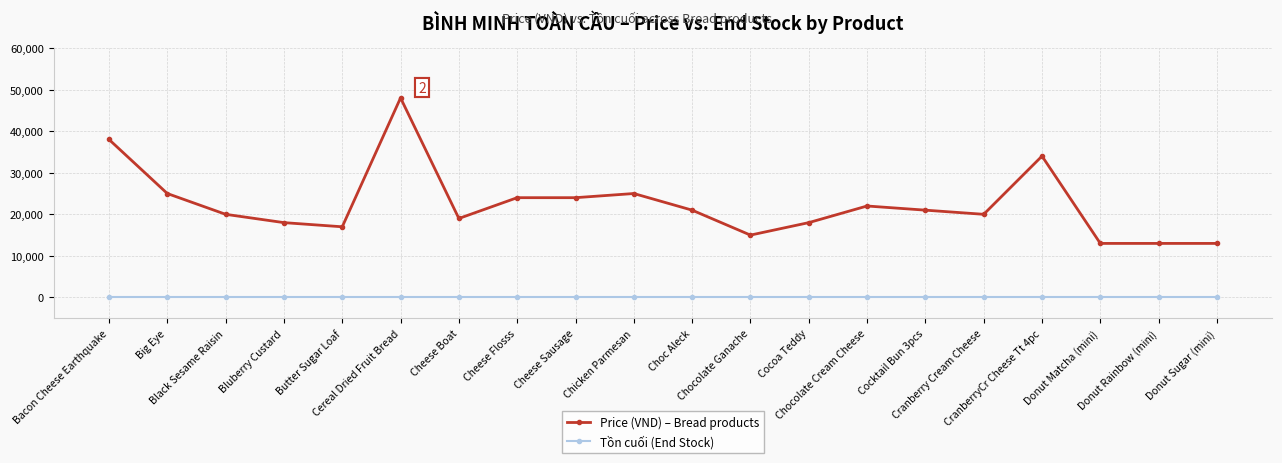

What is the sum of the Price (VND) – Bread products values at Cereal Dried Fruit Bread and Cheese Sausage?

72000